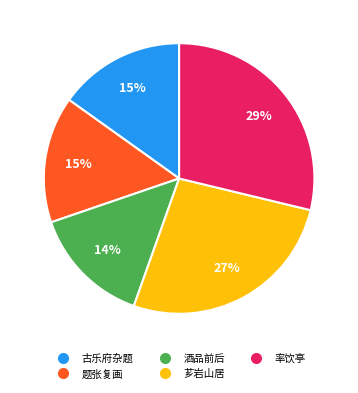

Does any single category account for the majority?

No